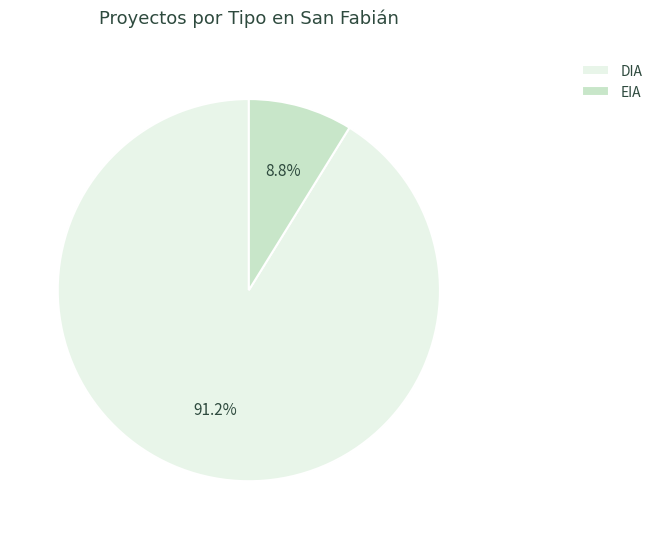

Which slice is the largest?

DIA